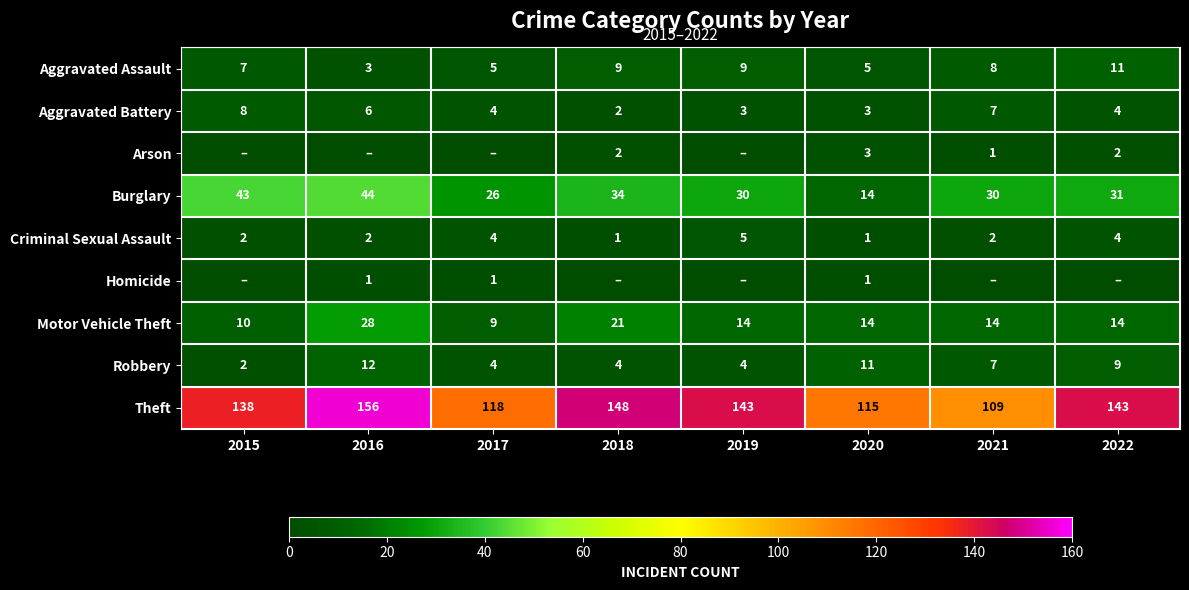

What is the sum of the Theft values at 2019 and 2018?

291